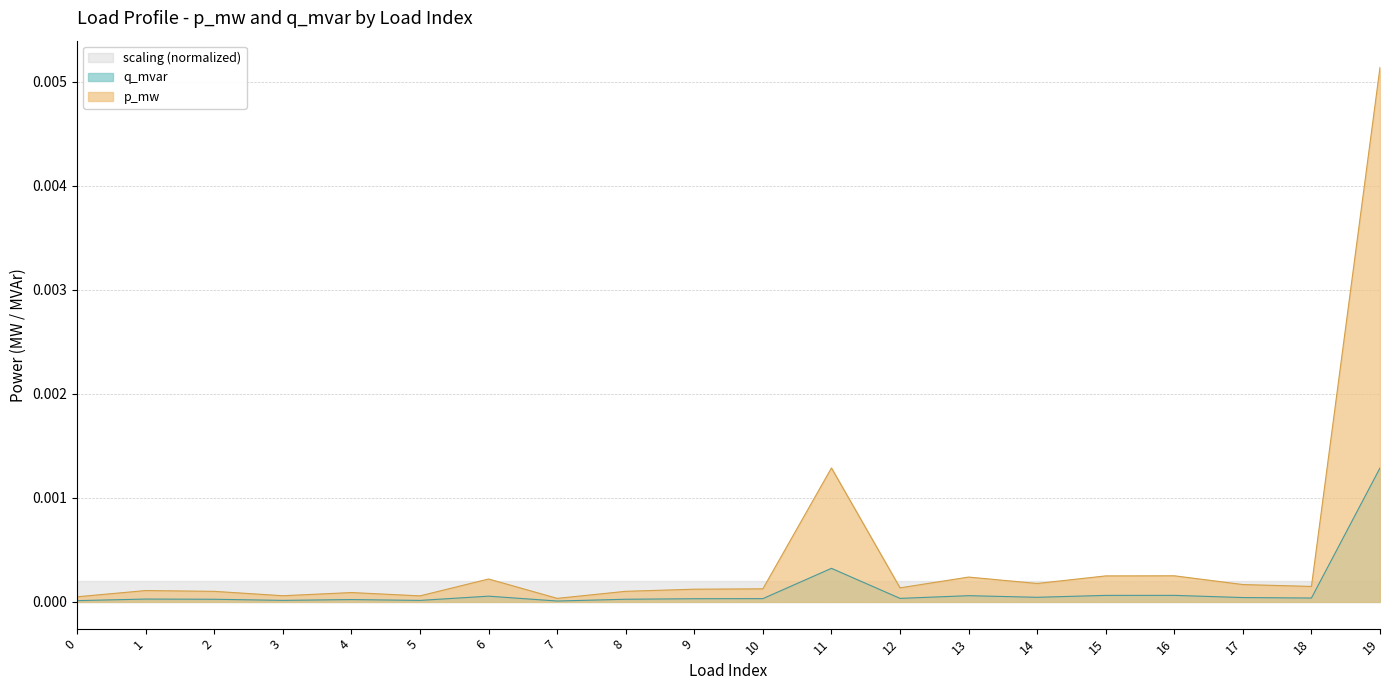

The q_mvar series shows 0.0 at 6. True or false?

False